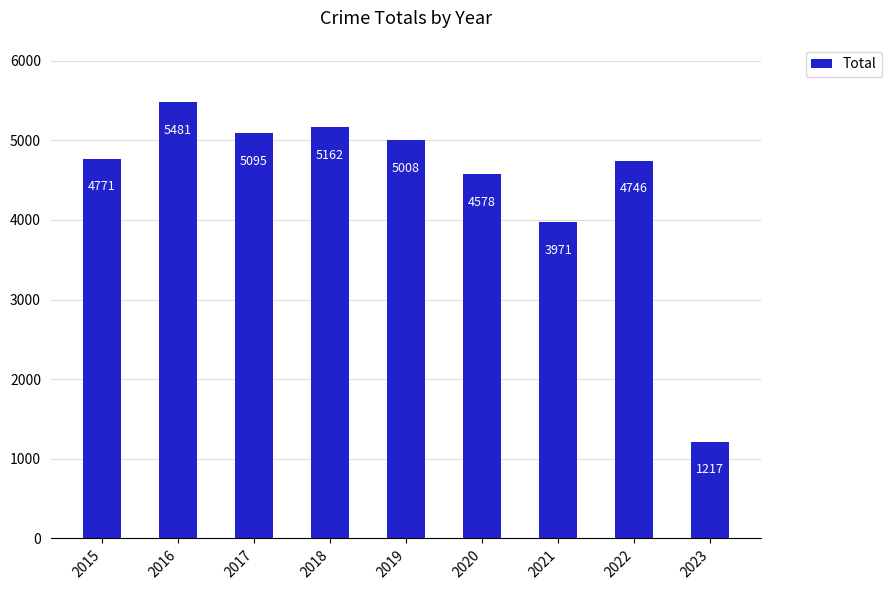

List the labels in order of value, largest first.

2016, 2018, 2017, 2019, 2015, 2022, 2020, 2021, 2023